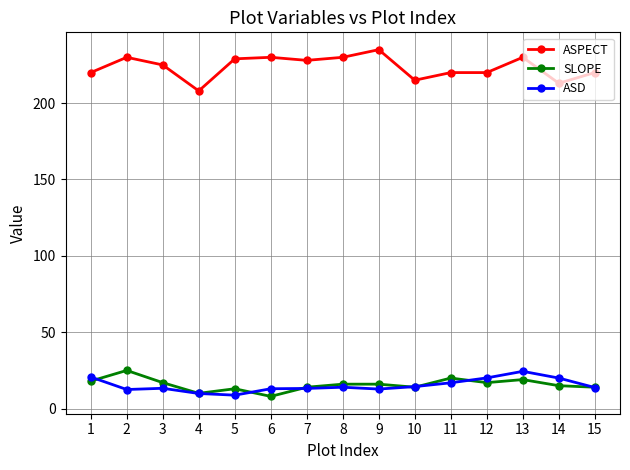

Where do ASD and SLOPE first cross each other?

1 and 2